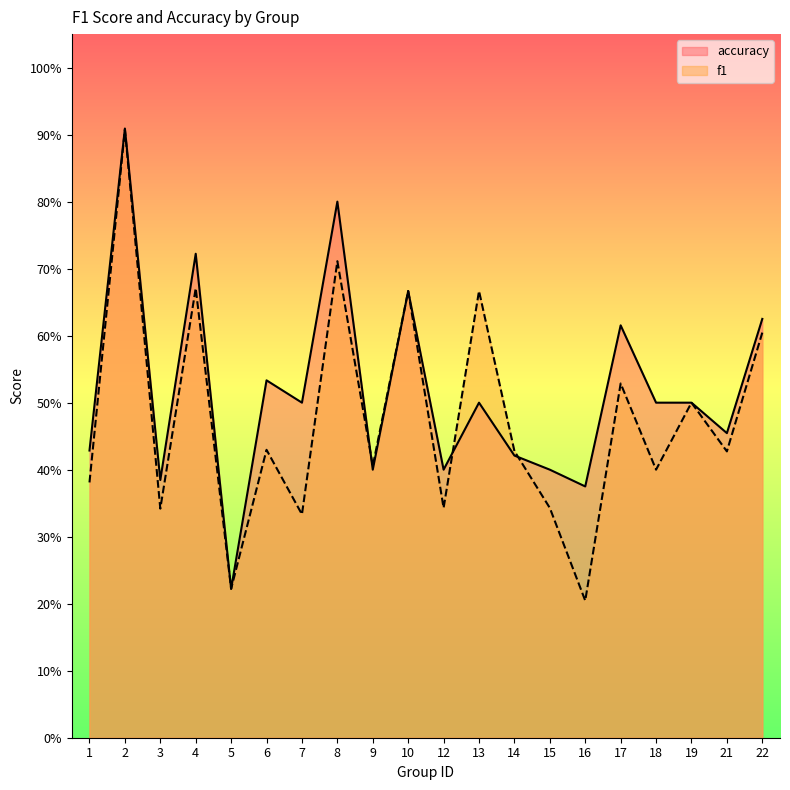

How many lines are shown in the chart?

2